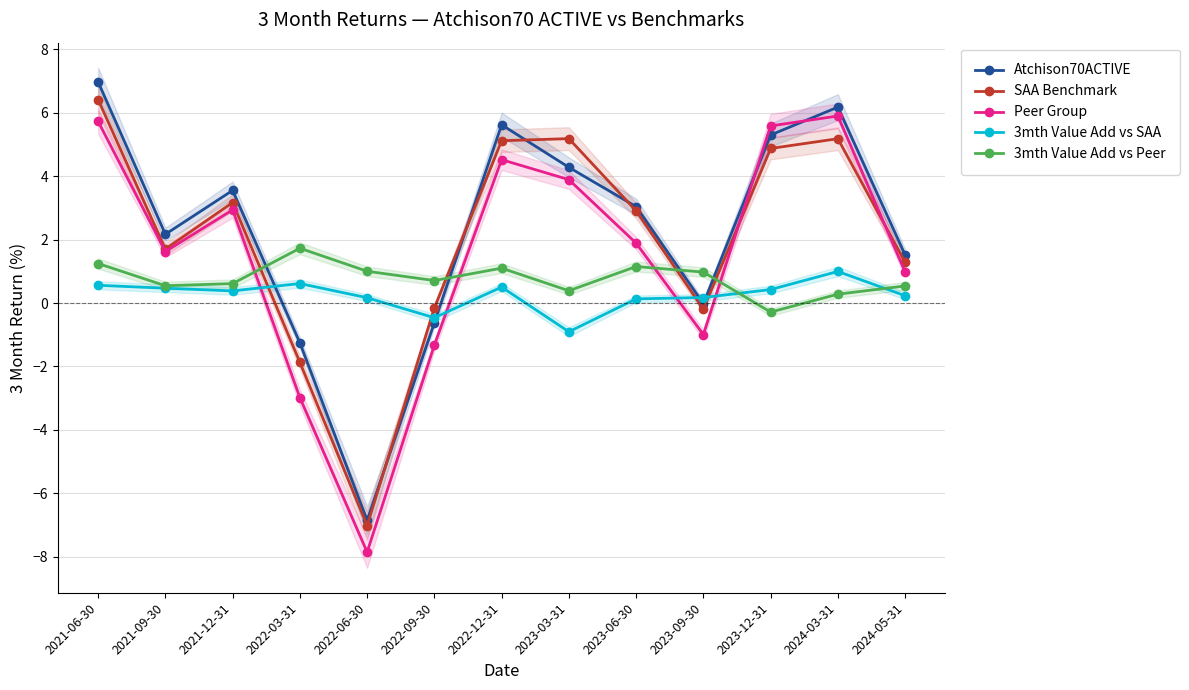

What are all the series names shown in the legend?

Atchison70ACTIVE, SAA Benchmark, Peer Group, 3mth Value Add vs SAA, 3mth Value Add vs Peer